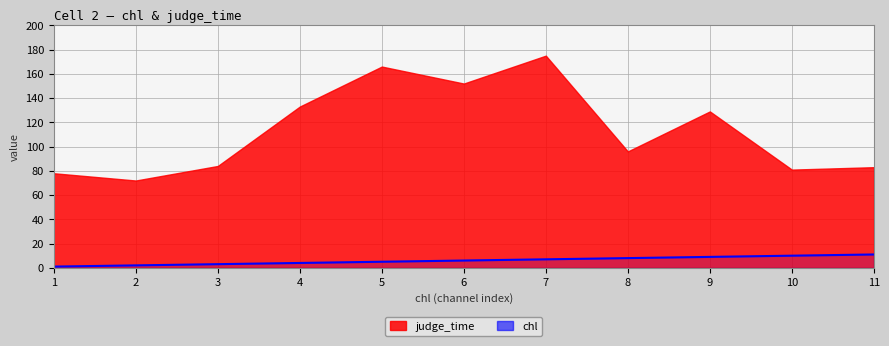

How many categories are shown in the chart?

11